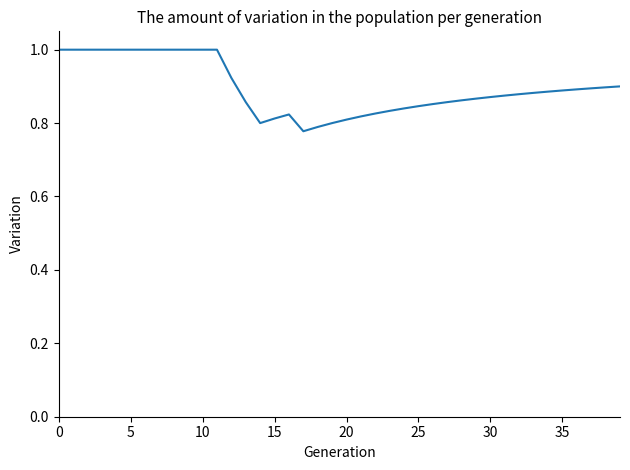

What is the greatest value displayed?

1.0